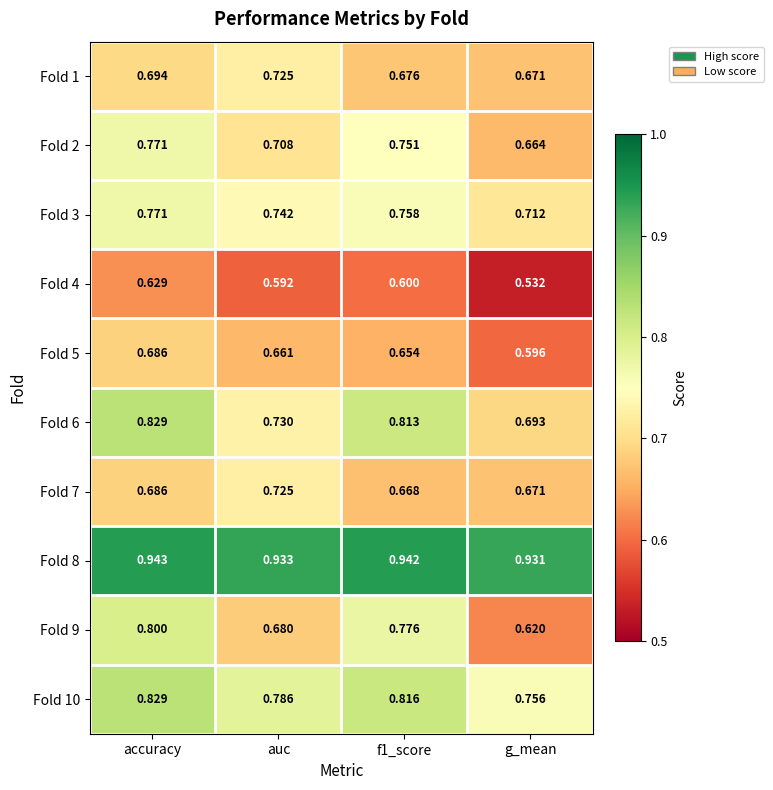

Count the number of categories in the chart.

4